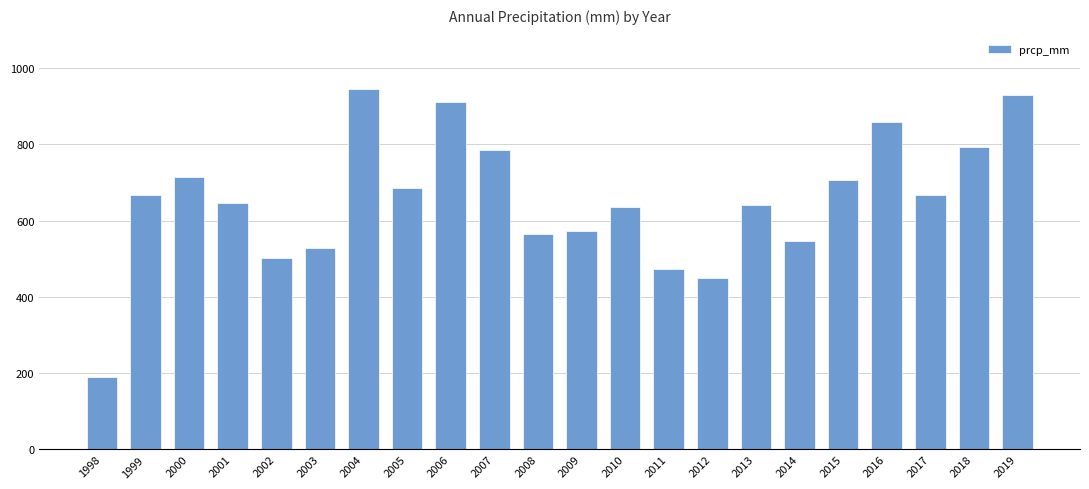

What is the sum of all values?

14416.6